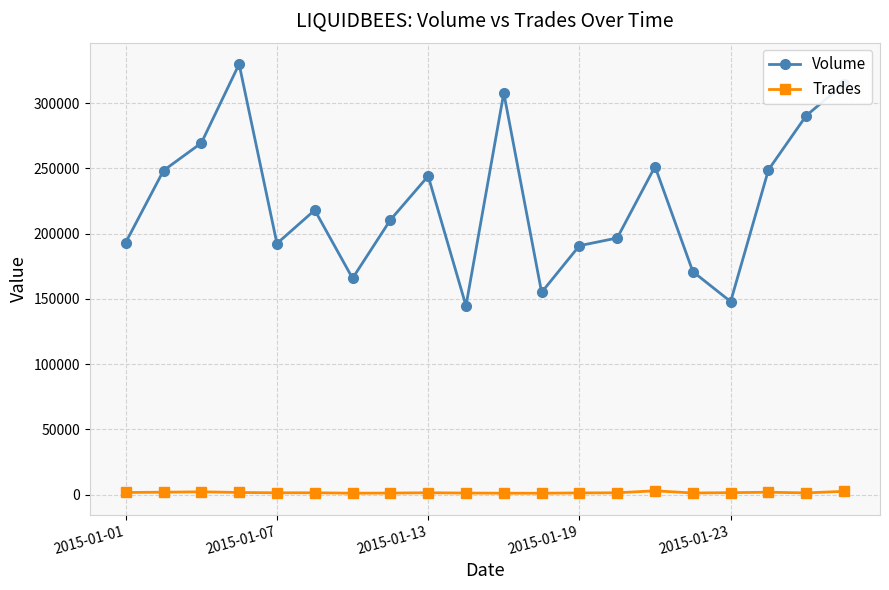

Which series has the largest total across all categories?

Volume